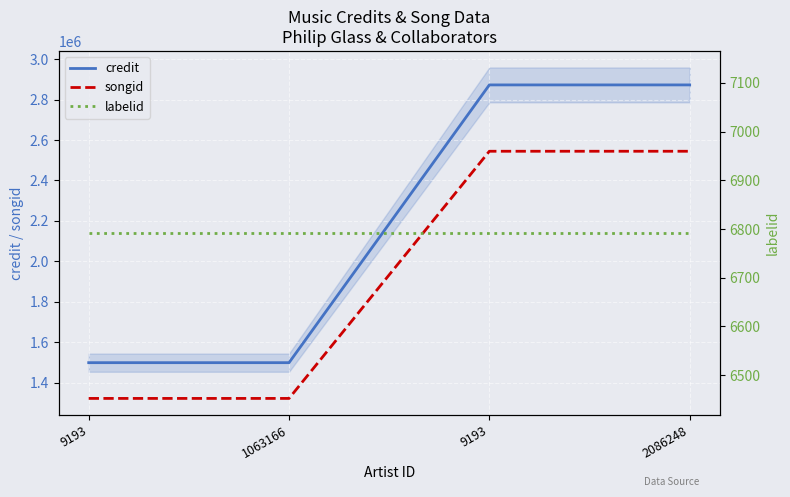

Which series has the largest total across all categories?

credit